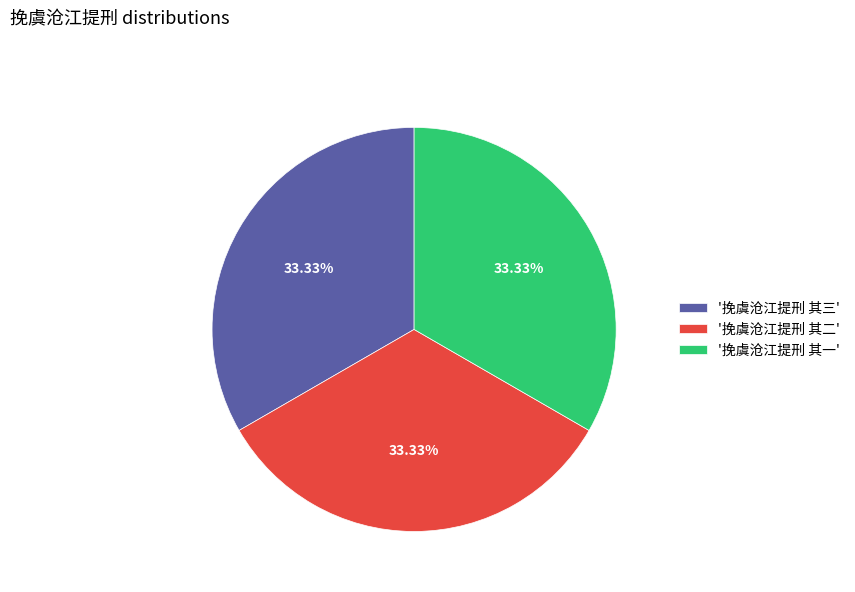

Combined, do '挽虞沧江提刑 其三' and '挽虞沧江提刑 其二' account for over 50%?

Yes